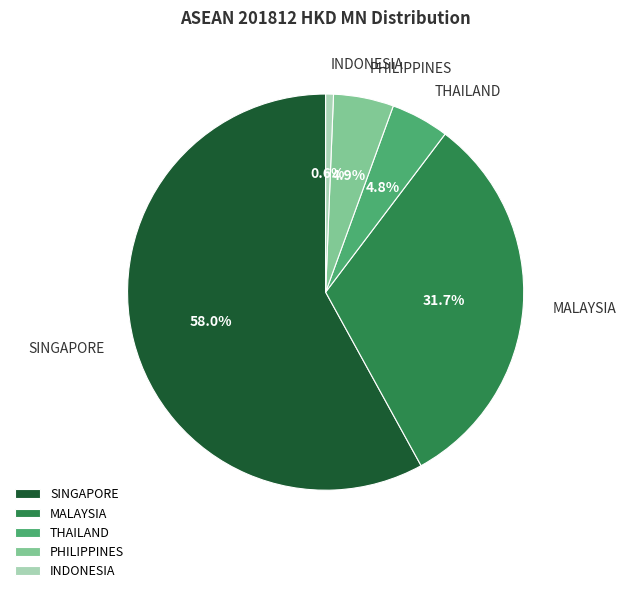

Count the number of slices in the pie.

5